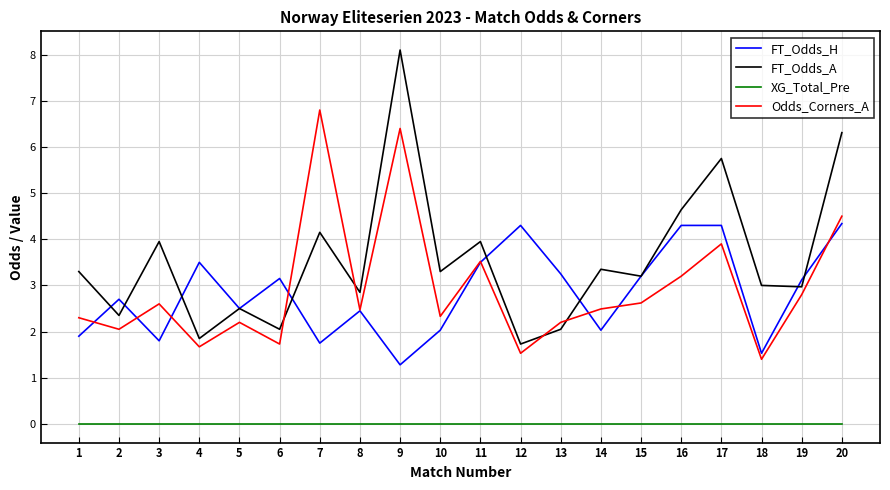

Is it true that FT_Odds_A equals 3.3 at 10?

True